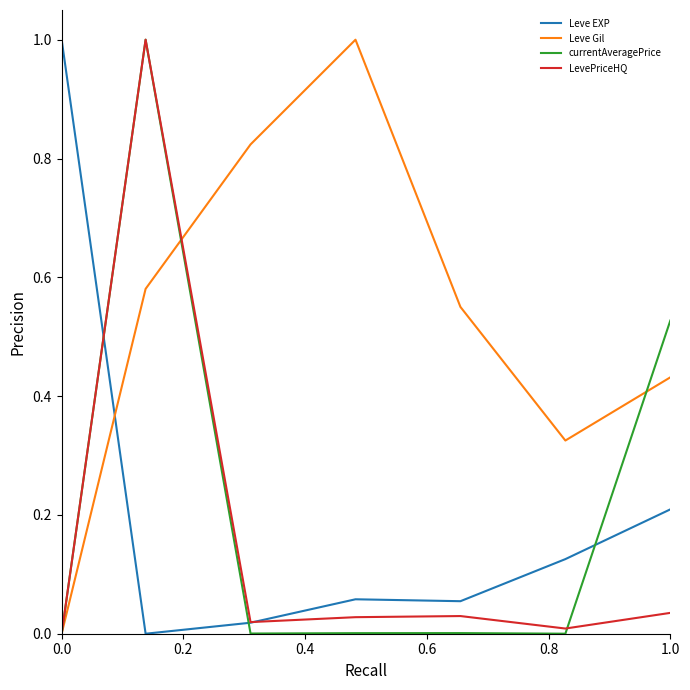

What is the highest value of the Leve Gil series?

1.0